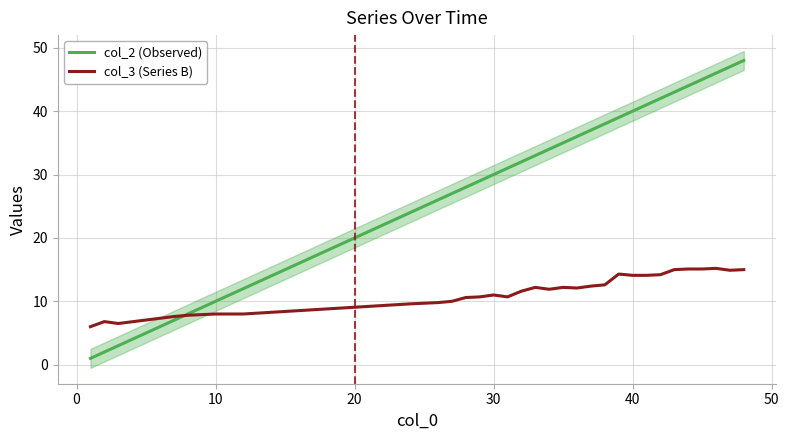

Which series ends up on top after the final intersection of col_2 (Observed) and col_3 (Series B)?

col_2 (Observed)